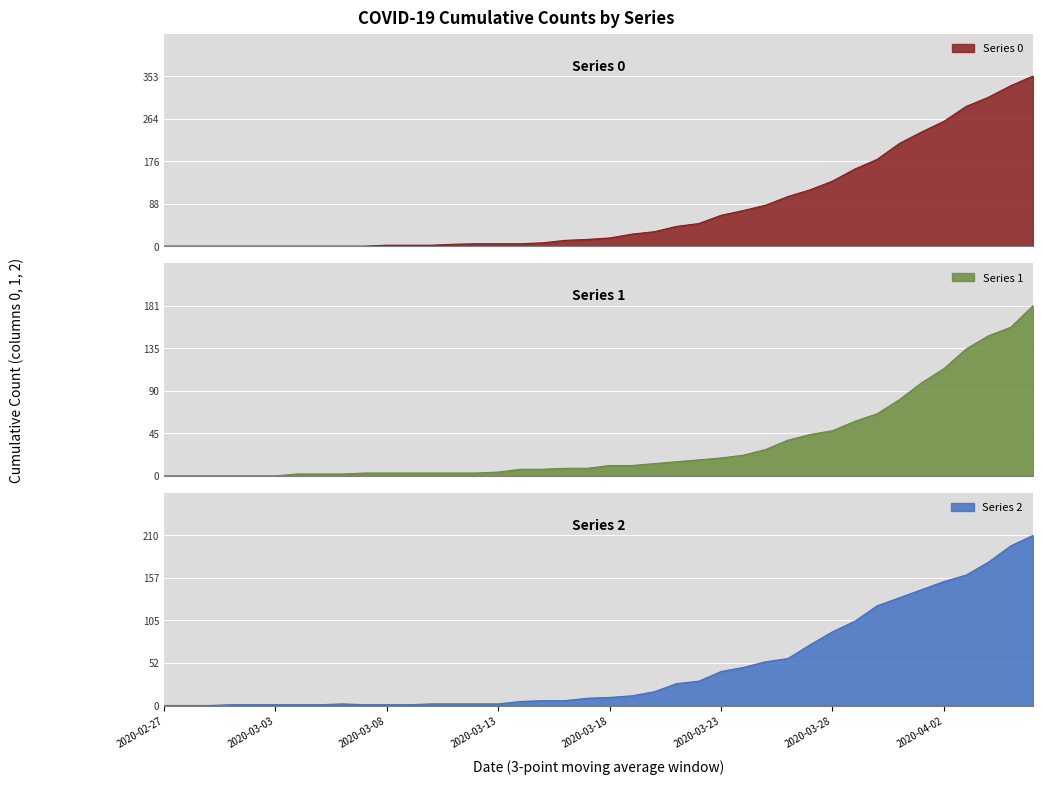

Is it true that 1 equals -111 at 2020-02-27?

False